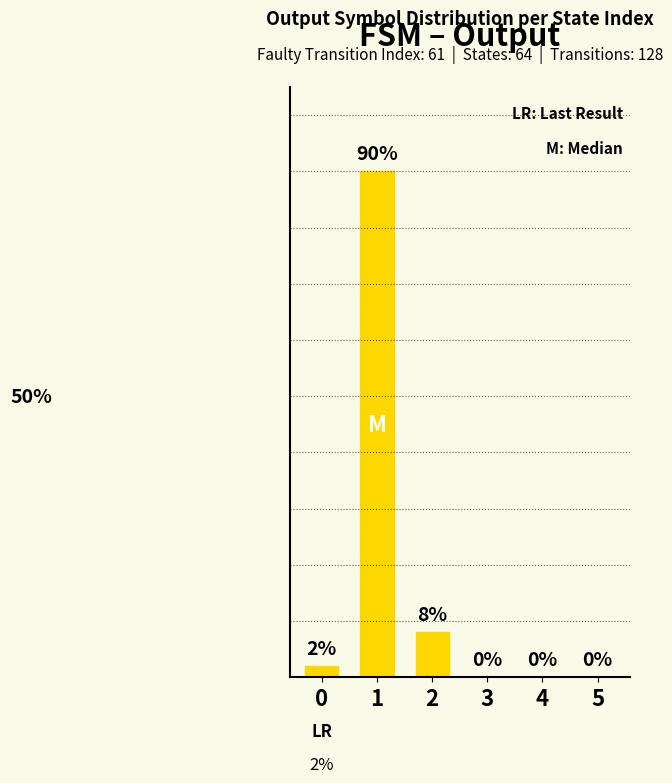

List the labels in order of value, largest first.

1, 2, 0, 3, 4, 5